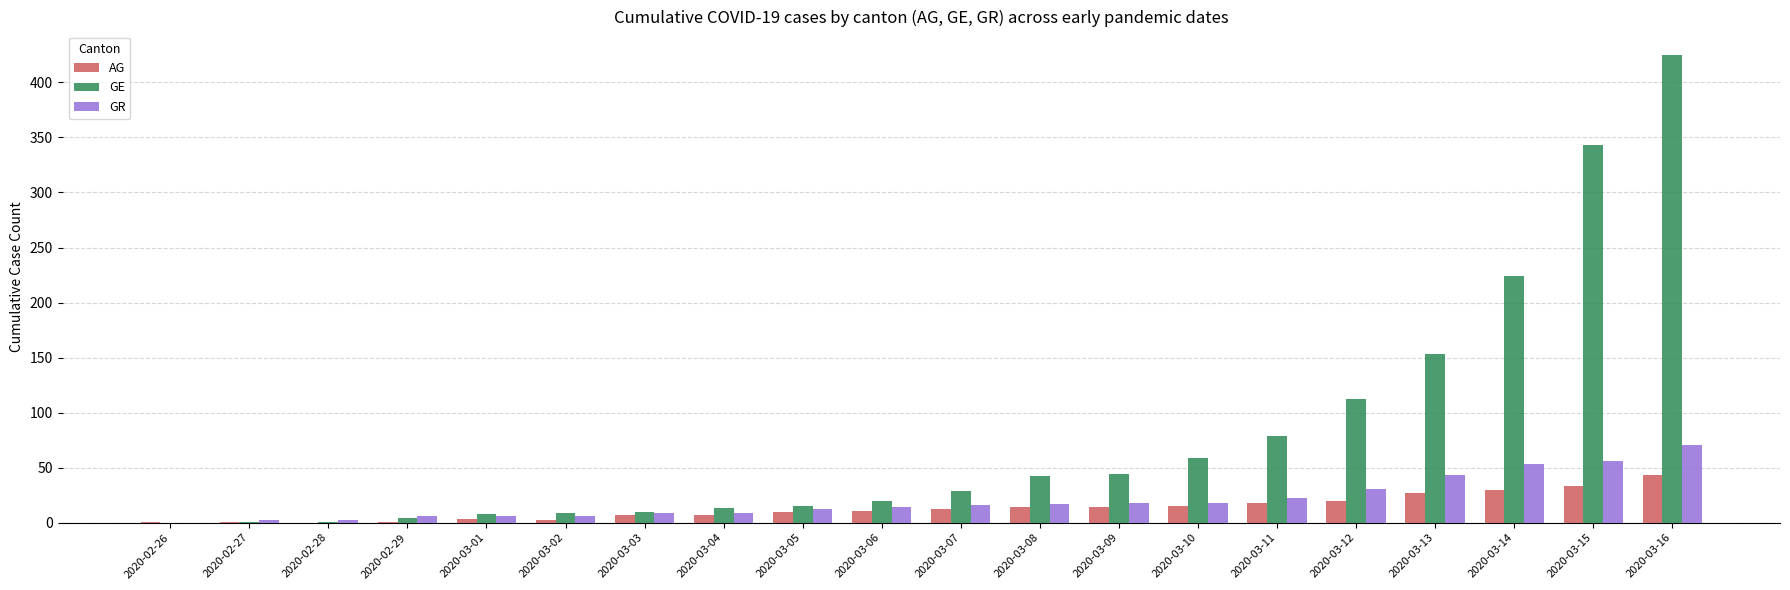

The value of AG at 2020-03-11 is 18. True or false?

True